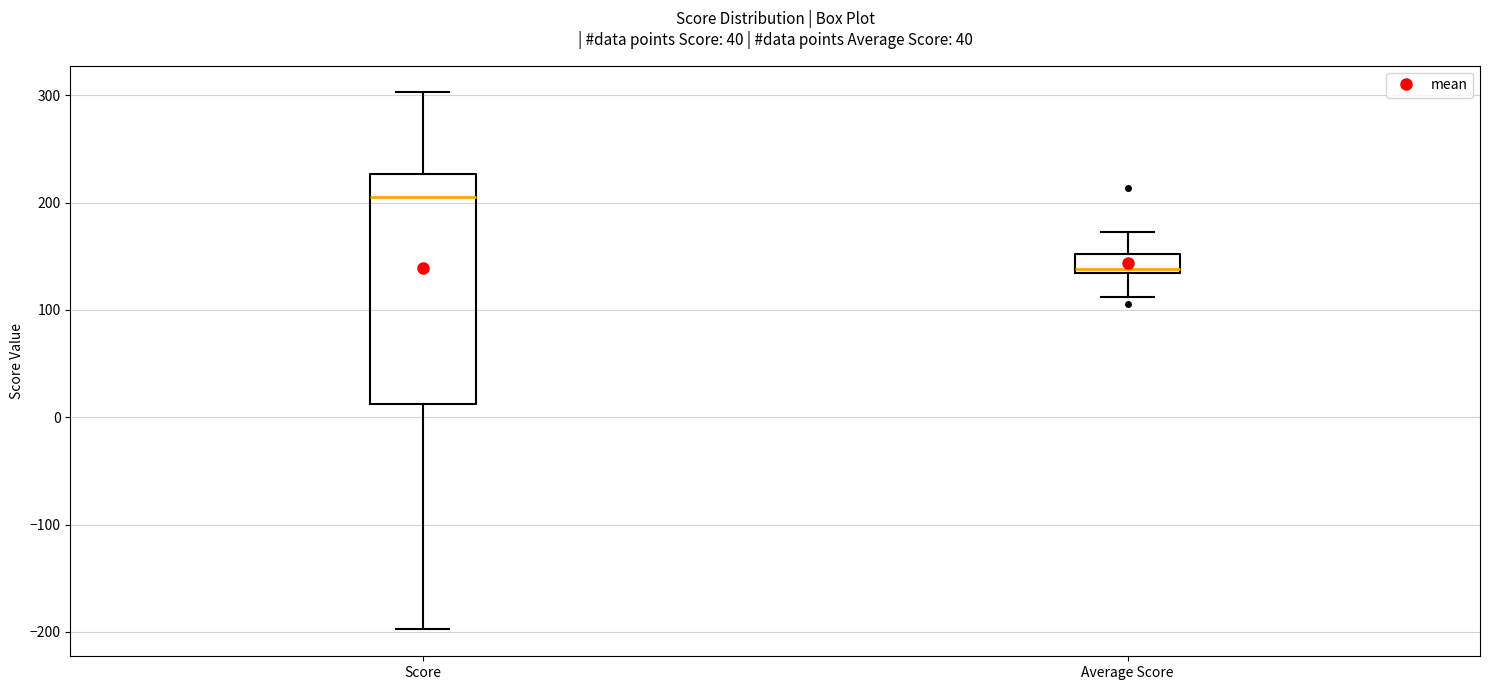

Comparing the boxes themselves (not the whiskers), which one is the tallest?

Score